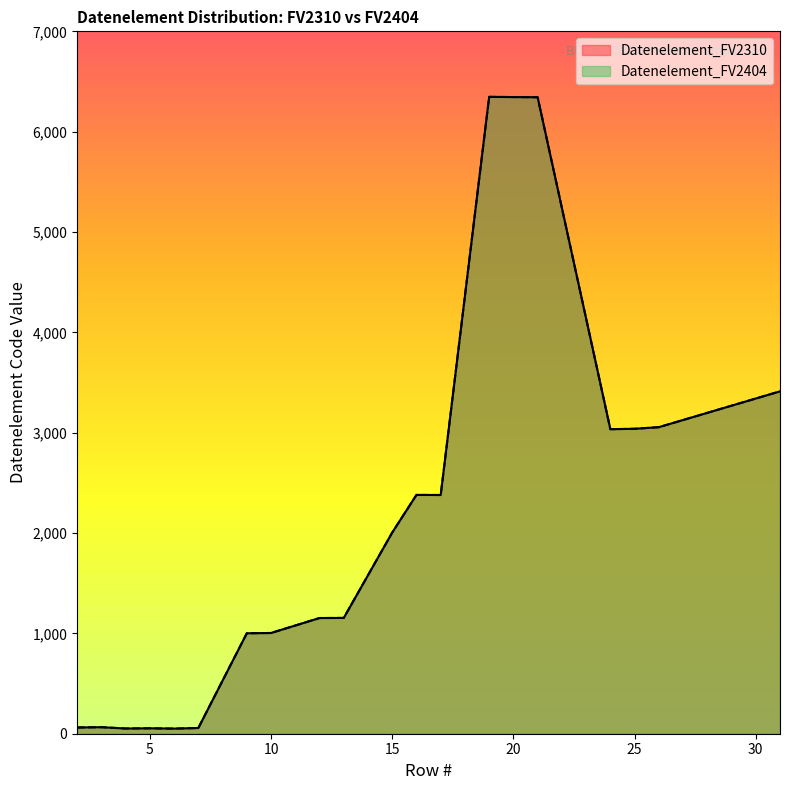

What is the difference between the maximum and minimum values in the Datenelement_FV2404 series?

6296